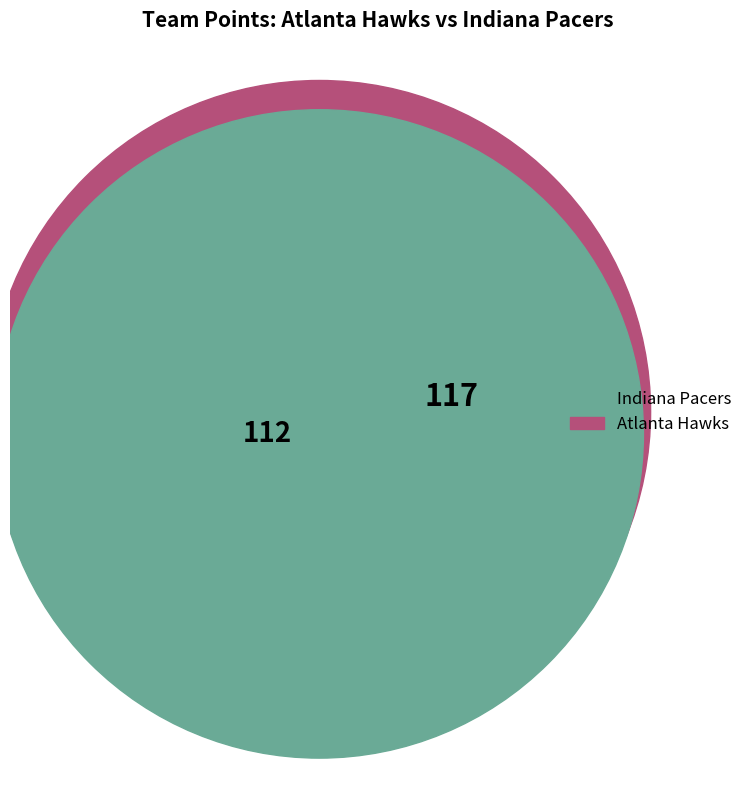

Is it true that Atlanta Hawks is 57% of the pie?

False